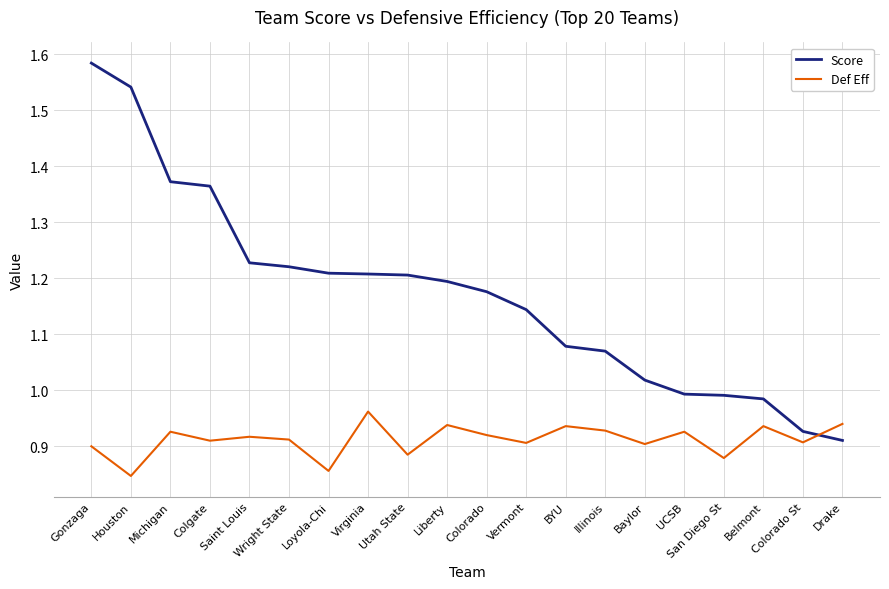

At which category does the chart reach its peak across all series?

Gonzaga